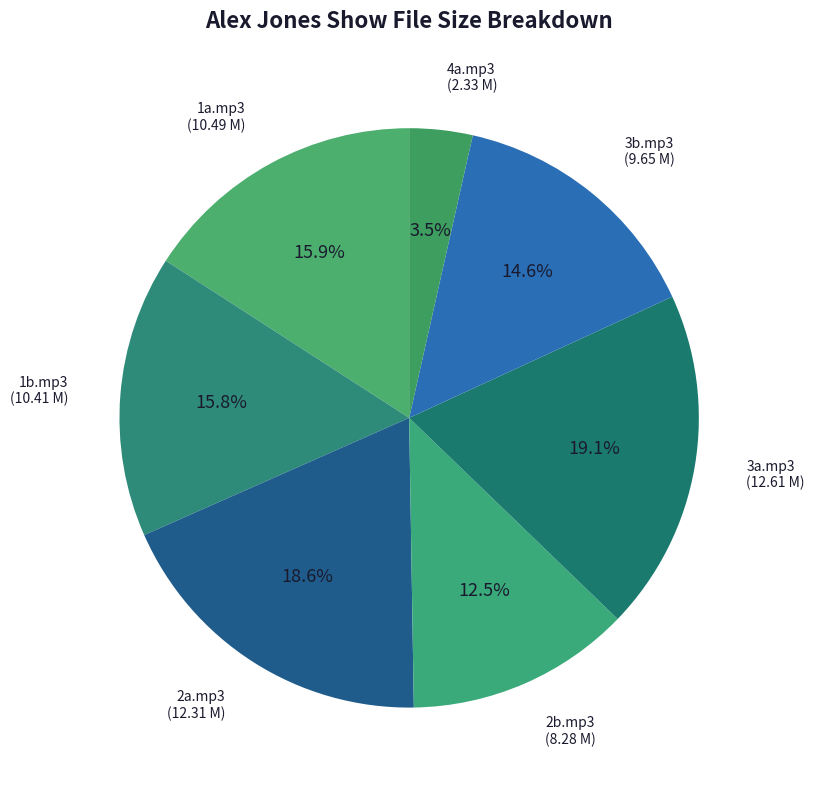

What is the smallest slice in the pie chart?

4a.mp3